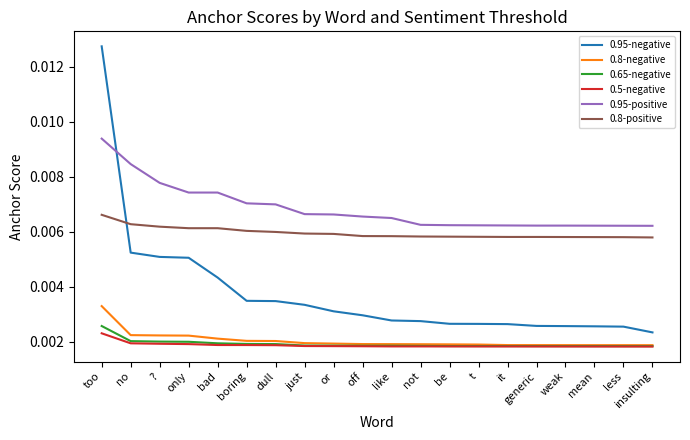

Between bad and off, which series saw the biggest shift?

0.95-negative